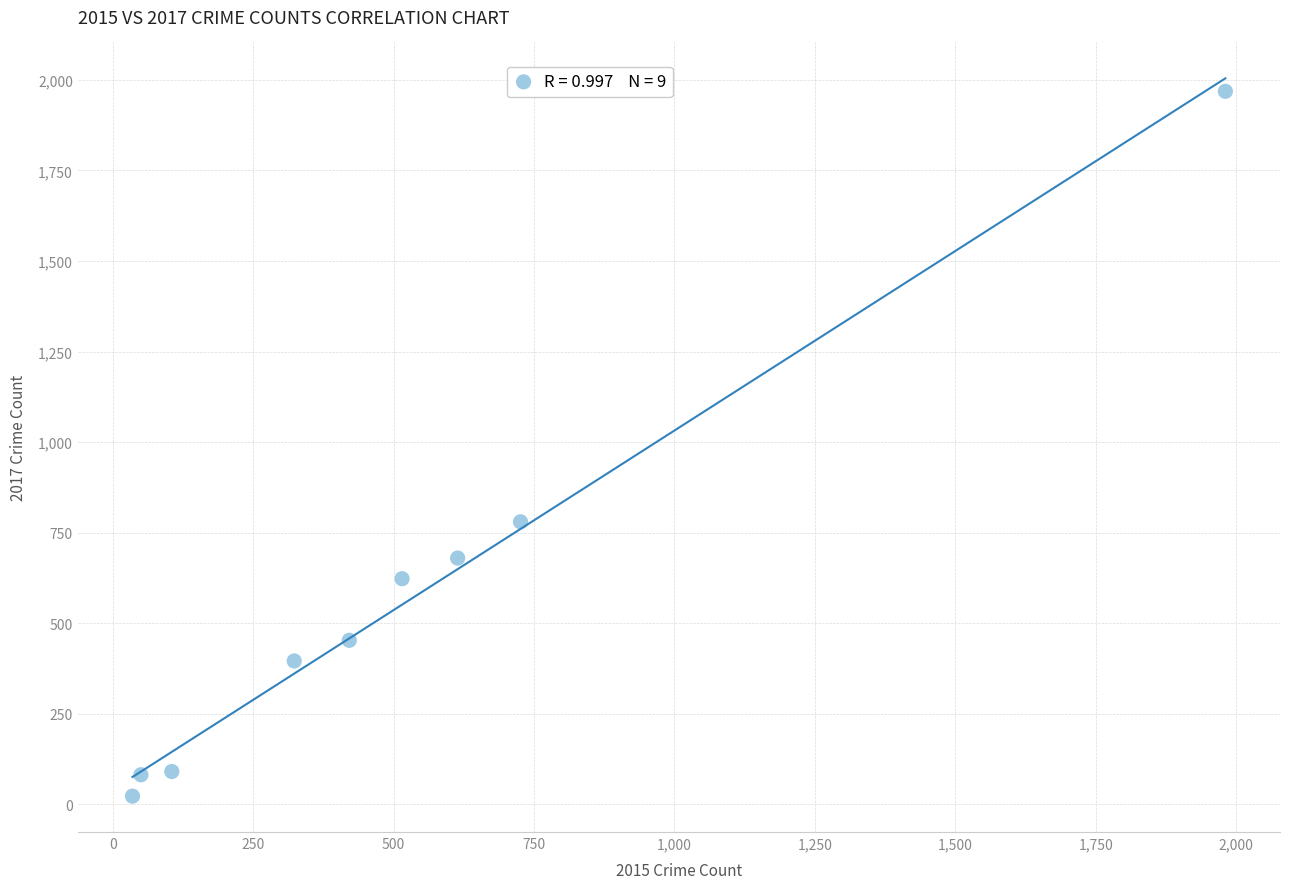

What is the average X value?

530